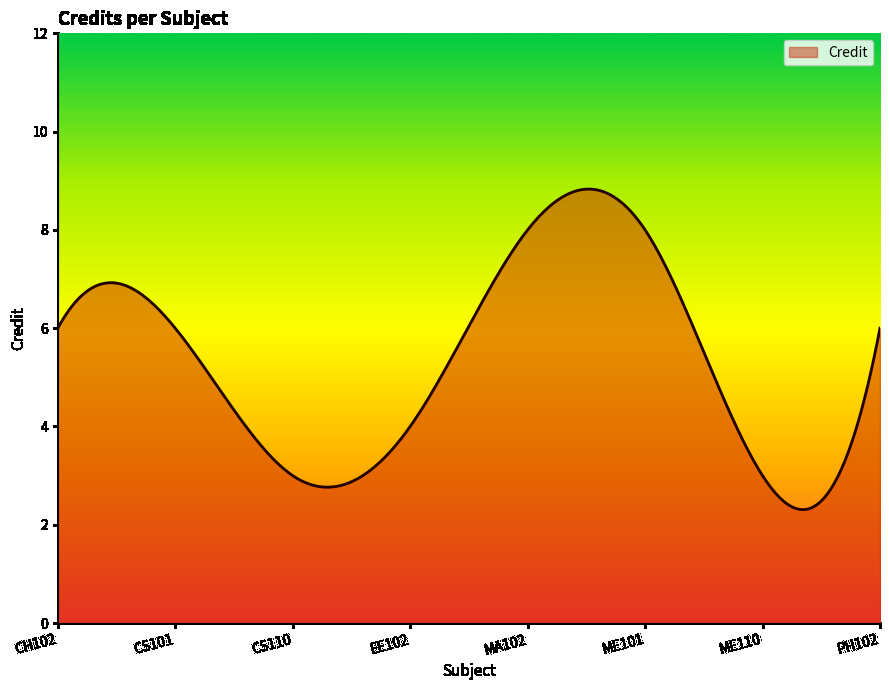

Does the chart have visible grid lines?

No